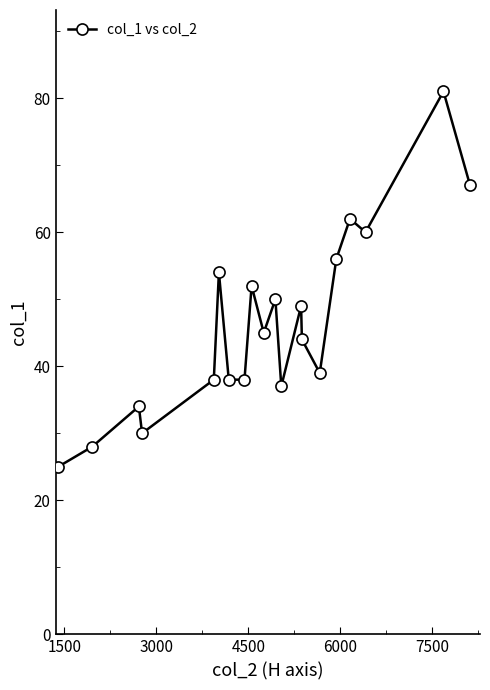

What is the average value?

46